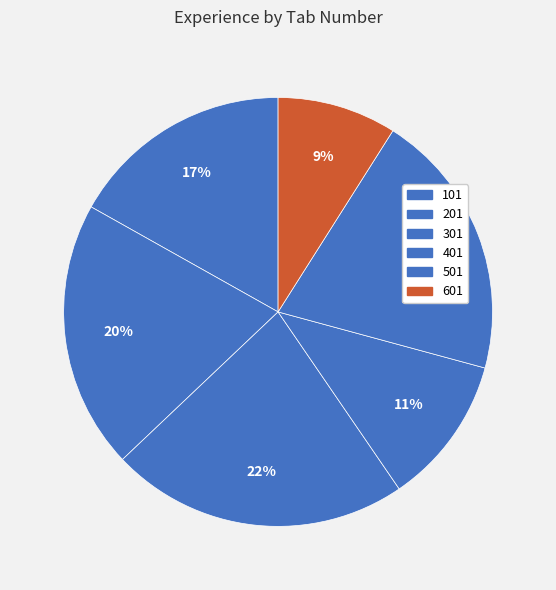

To the nearest percent, what percentage of the pie is 201?

20%